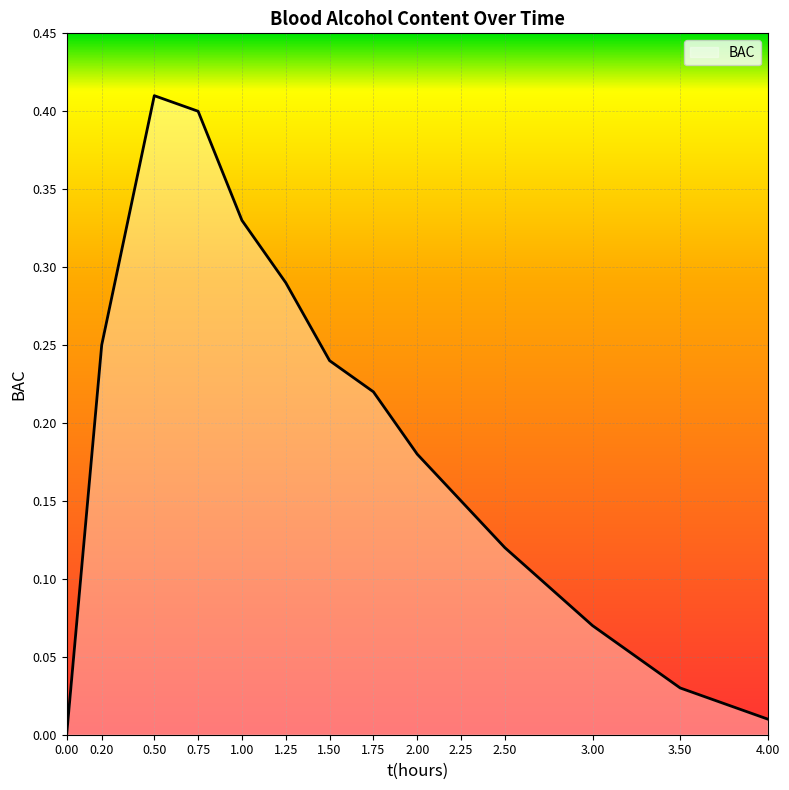

What position from the left is 4.00?

14